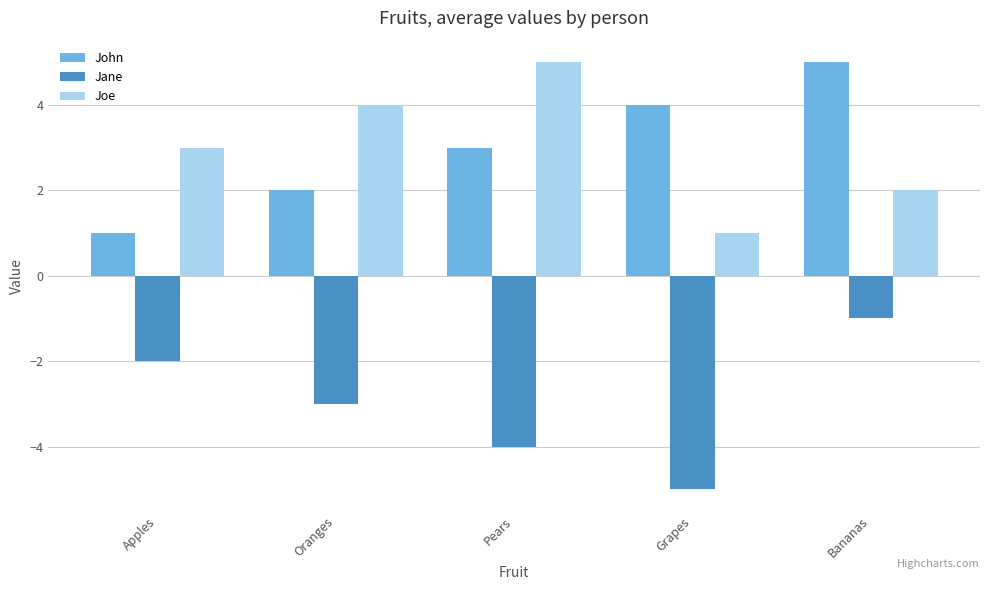

What is the difference between the John values at Oranges and Apples?

1